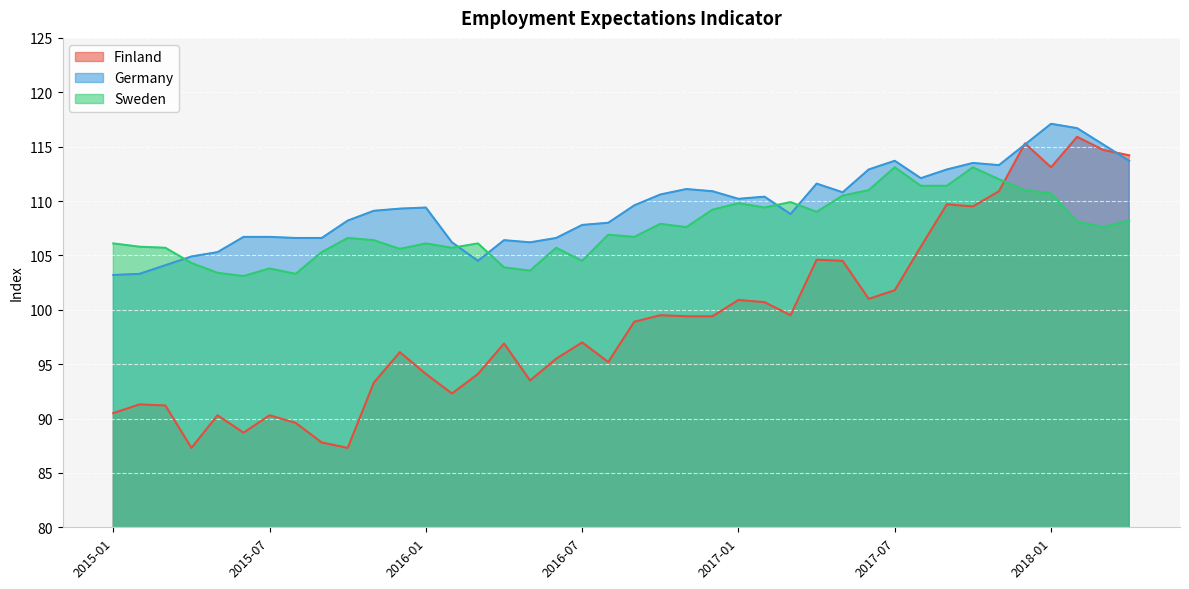

Which label corresponds to the smallest value in the chart?

2015-04